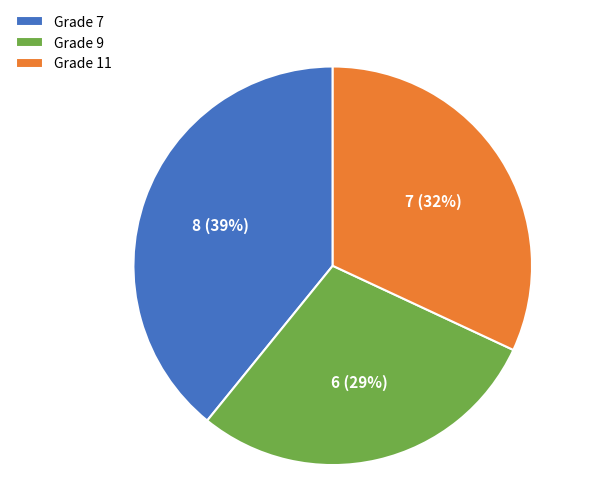

Rank the categories by value from lowest to highest.

Grade 9, Grade 11, Grade 7